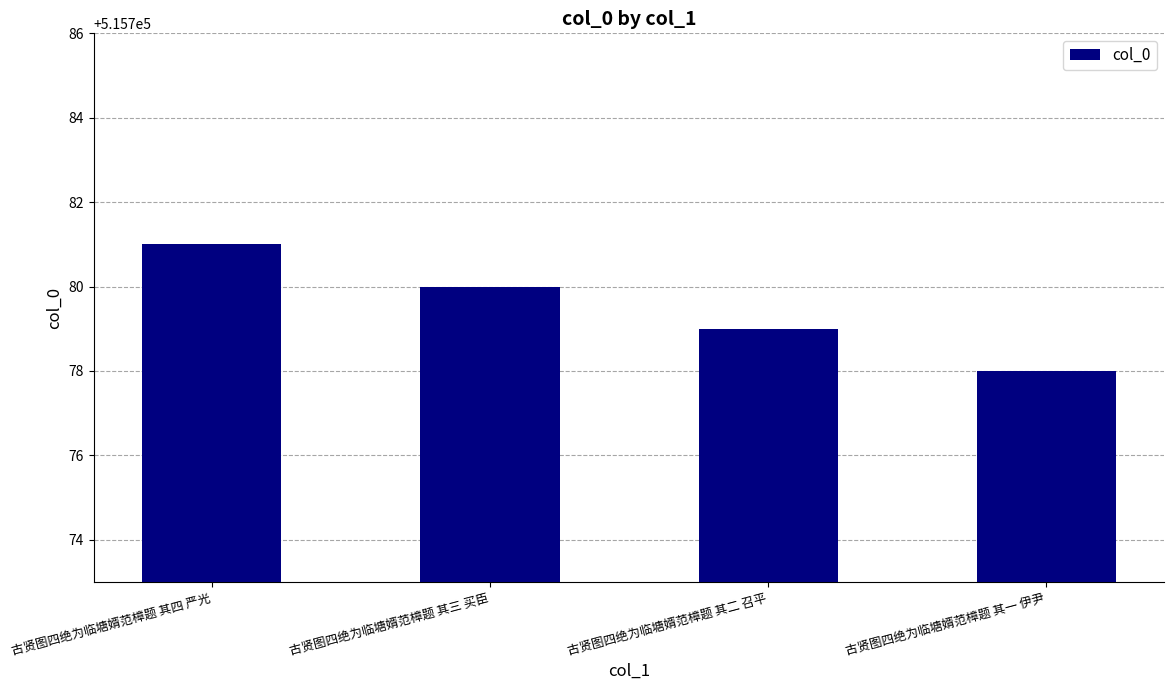

Where does the data first go above 515780?

古贤图四绝为临塘婿范樟题 其四 严光